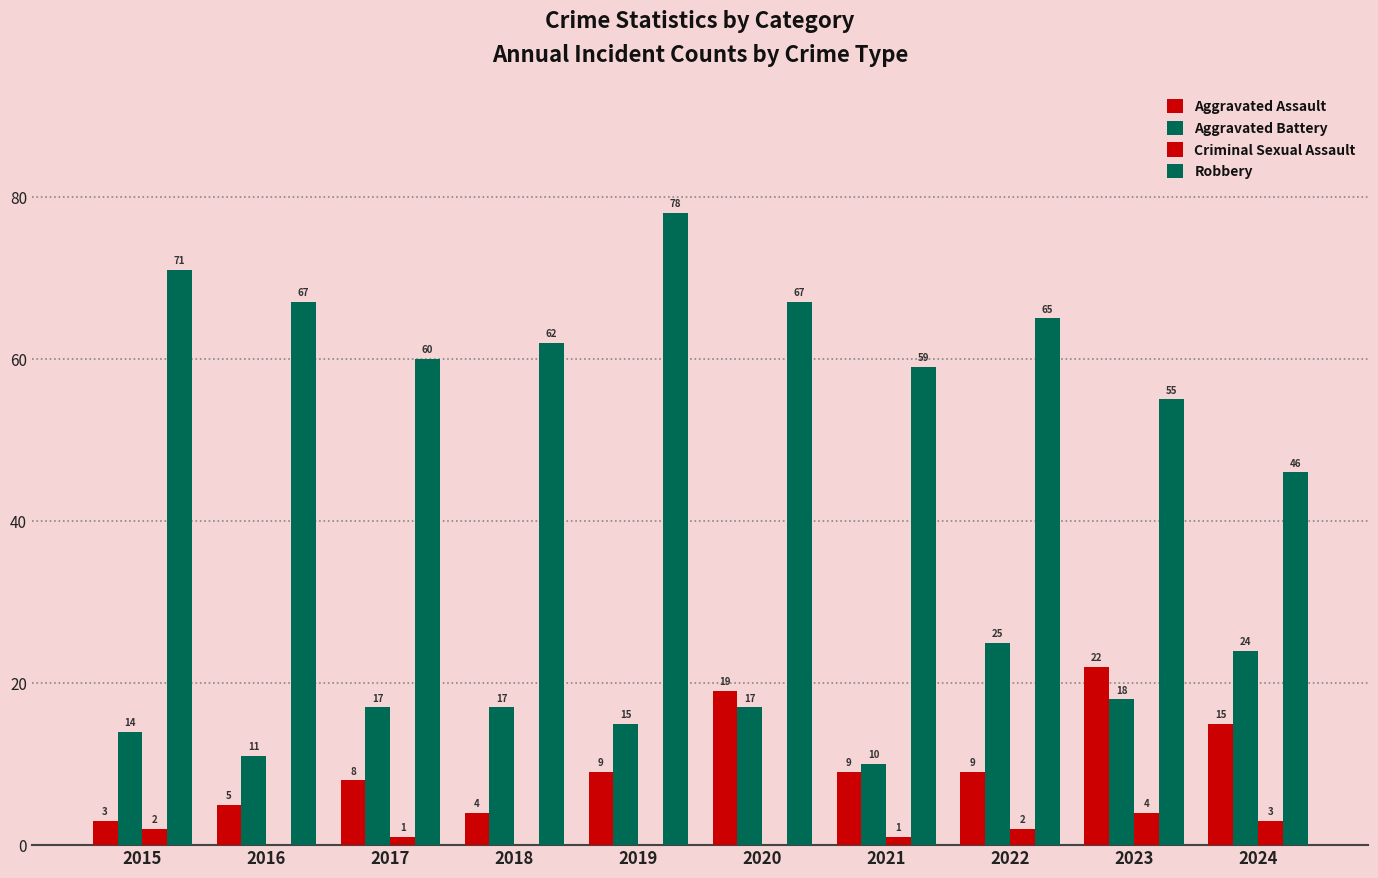

Are the bars horizontal?

No